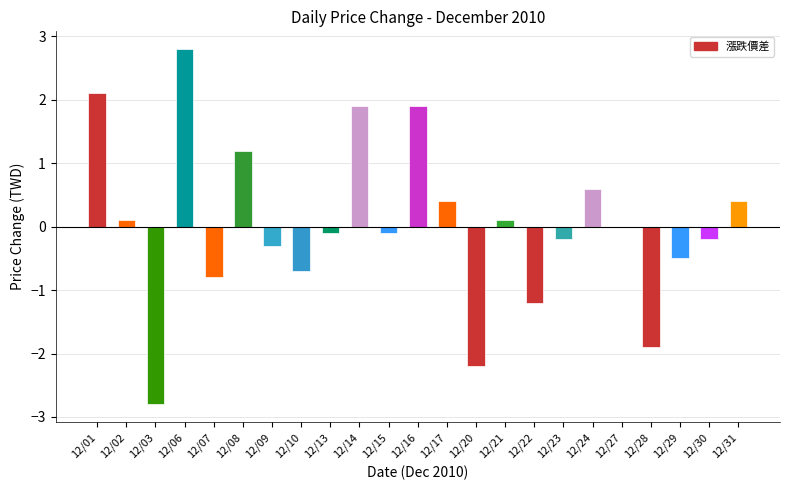

How many distinct data groups are displayed?

1